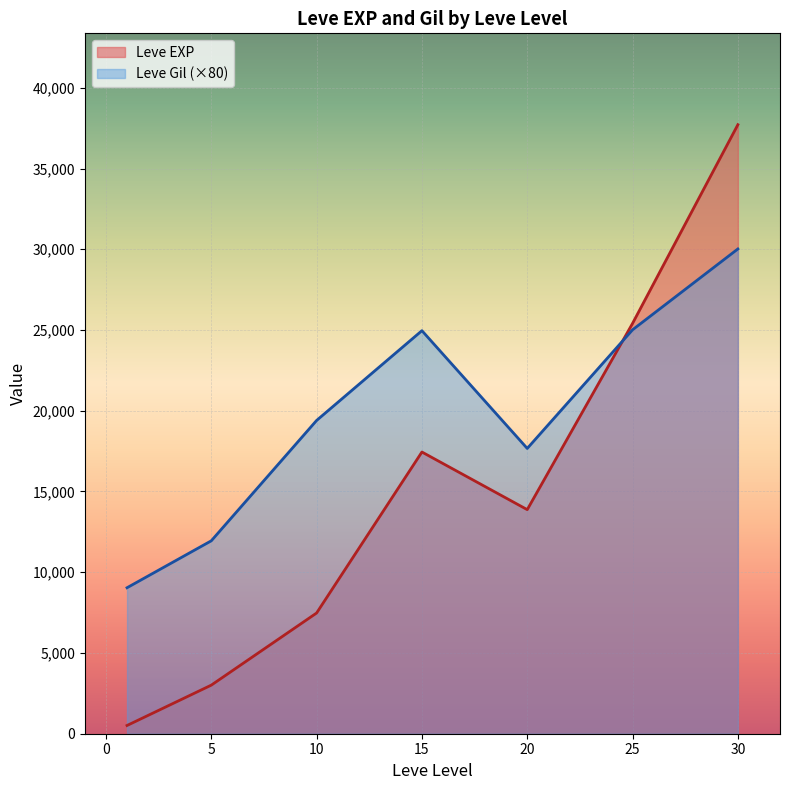

What is the average value of the Leve EXP series?

15062.9